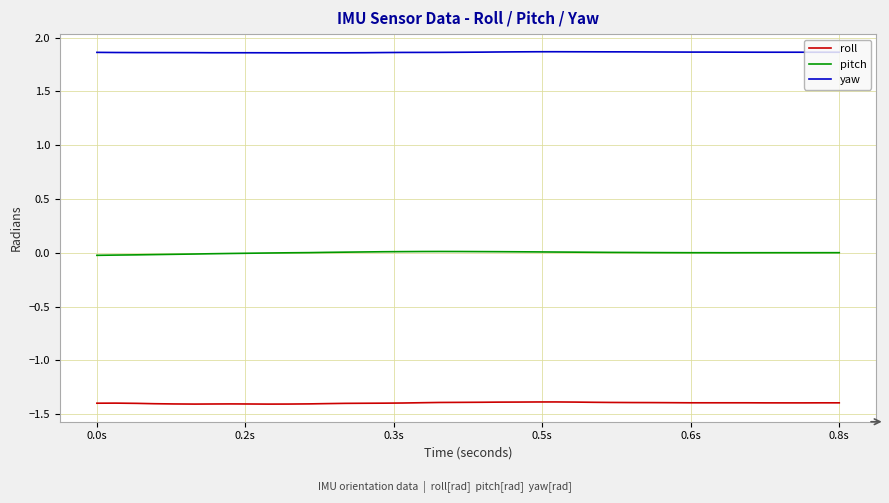

List the series in order of their overall mean, highest first.

yaw, pitch, roll